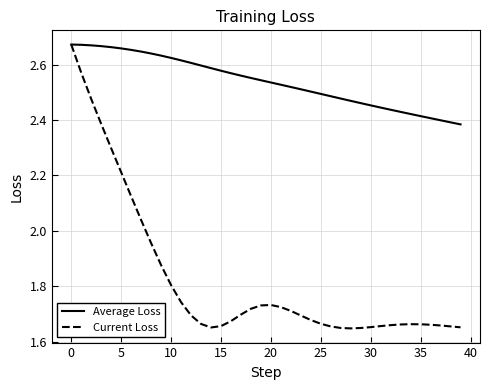

List the series in order of their overall mean, lowest first.

Current Loss, Average Loss